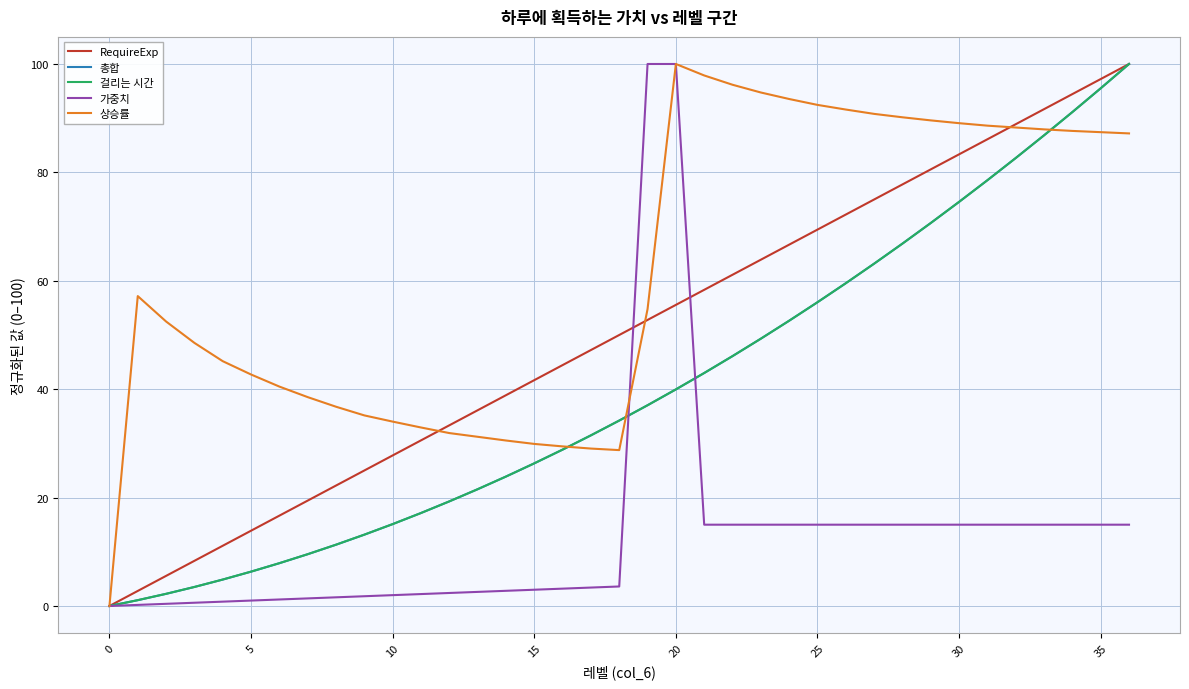

What is the greatest value displayed?

100.0